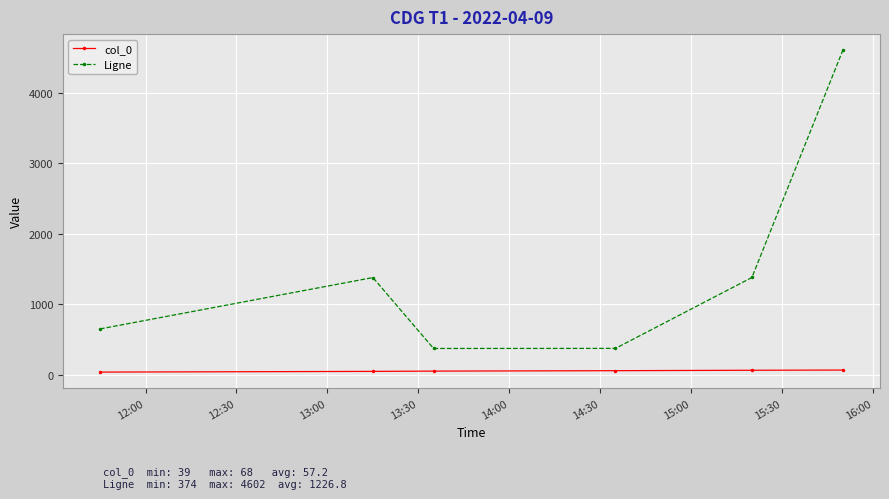

How many distinct data groups are displayed?

2